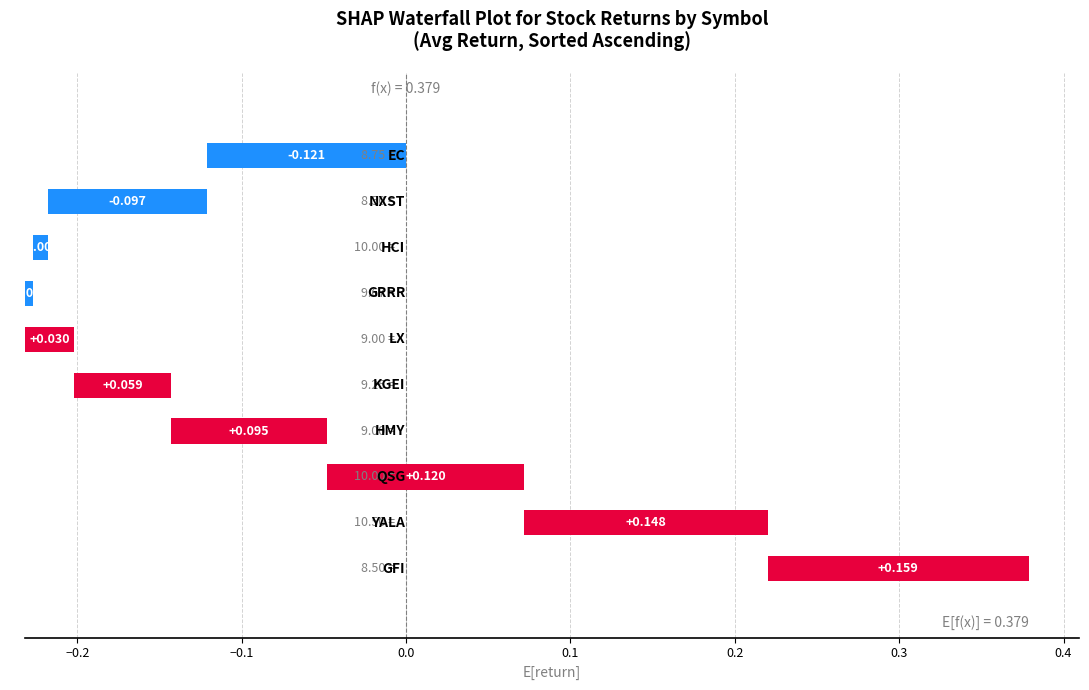

Where does the data first go above 10?

HCI